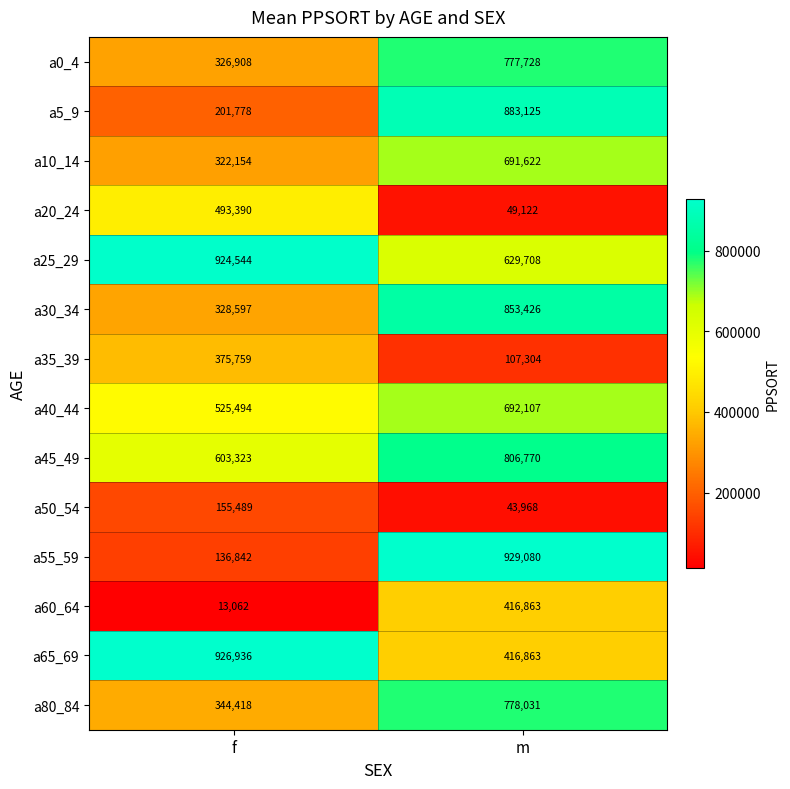

What value does the a60_64 series have at f?

13062